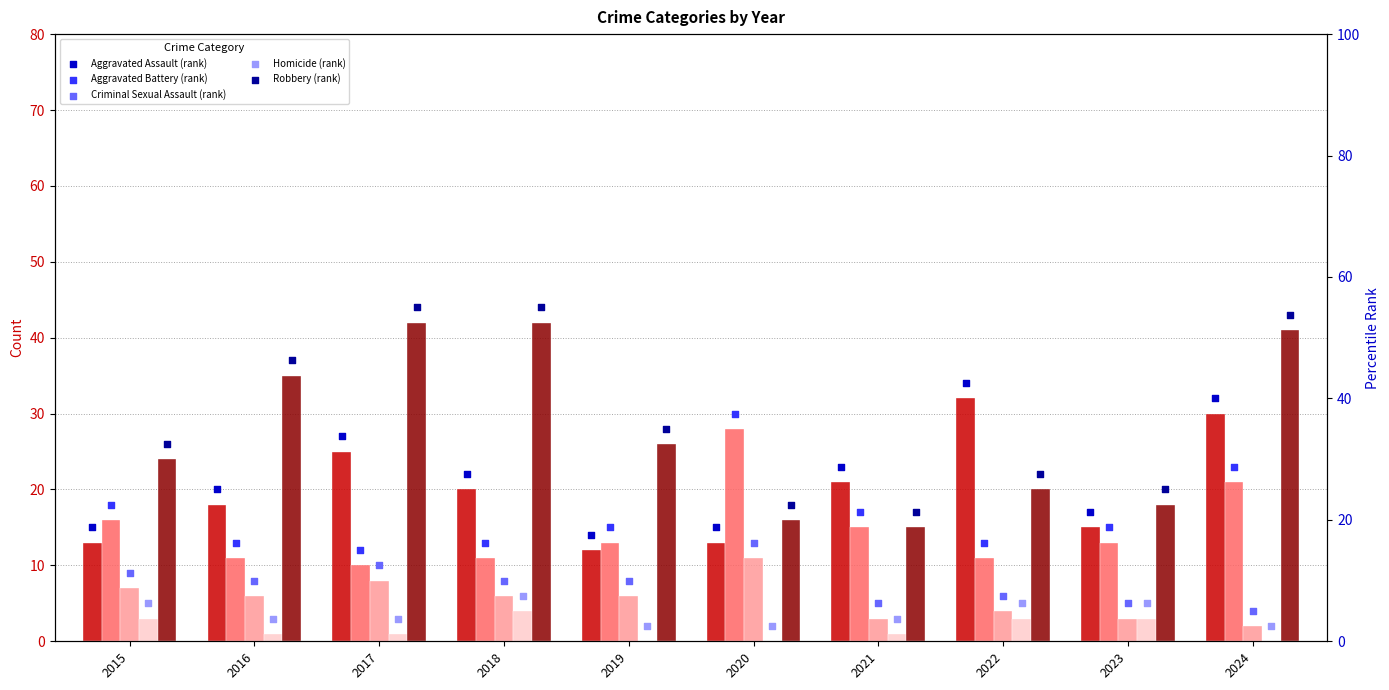

Which series has the widest spread of Y values?

Robbery